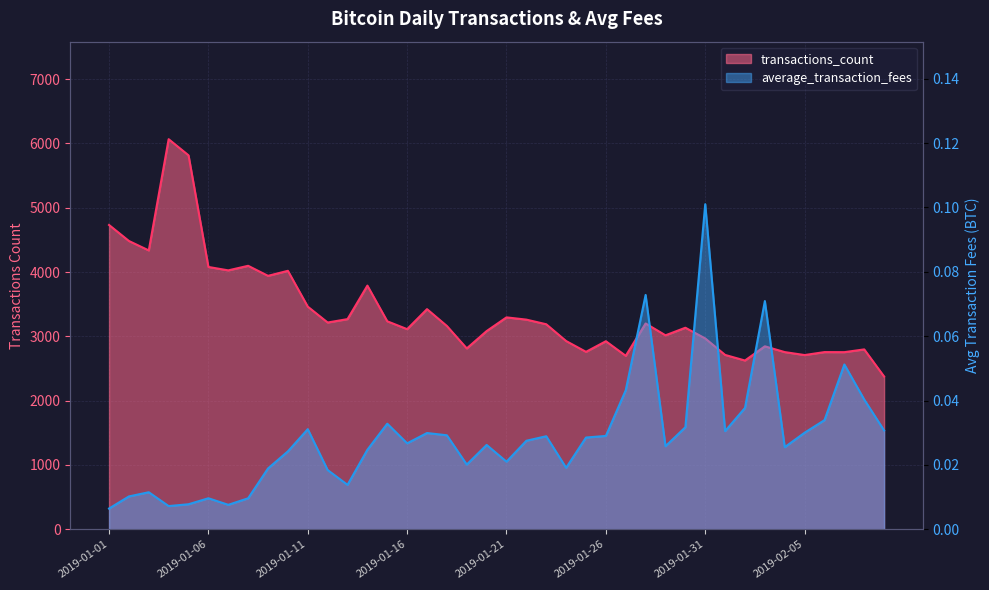

What are all the series names shown in the legend?

transactions_count, average_transaction_fees